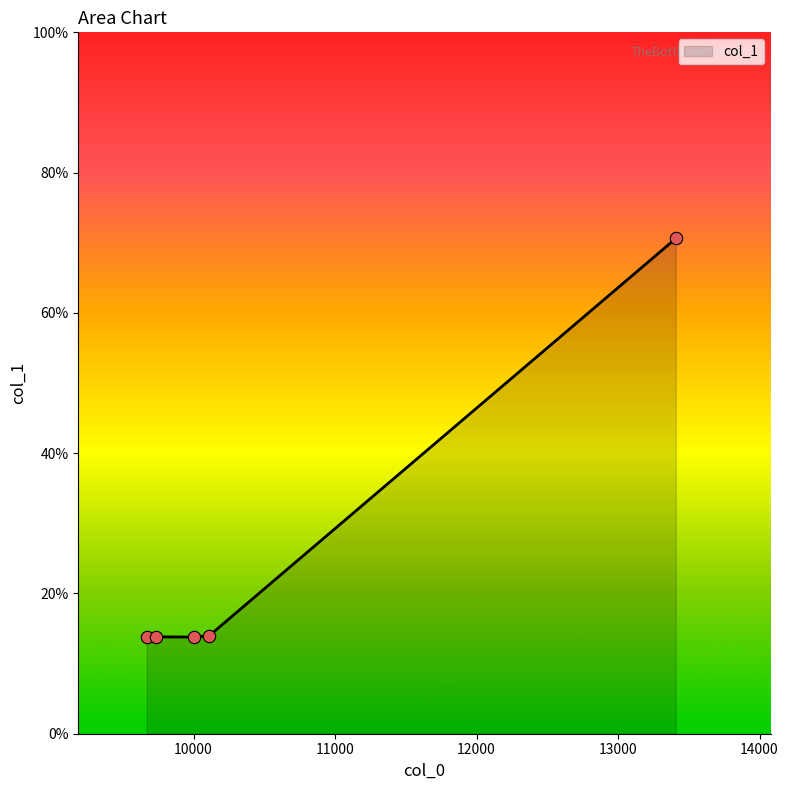

What is the greatest value displayed?

70.6